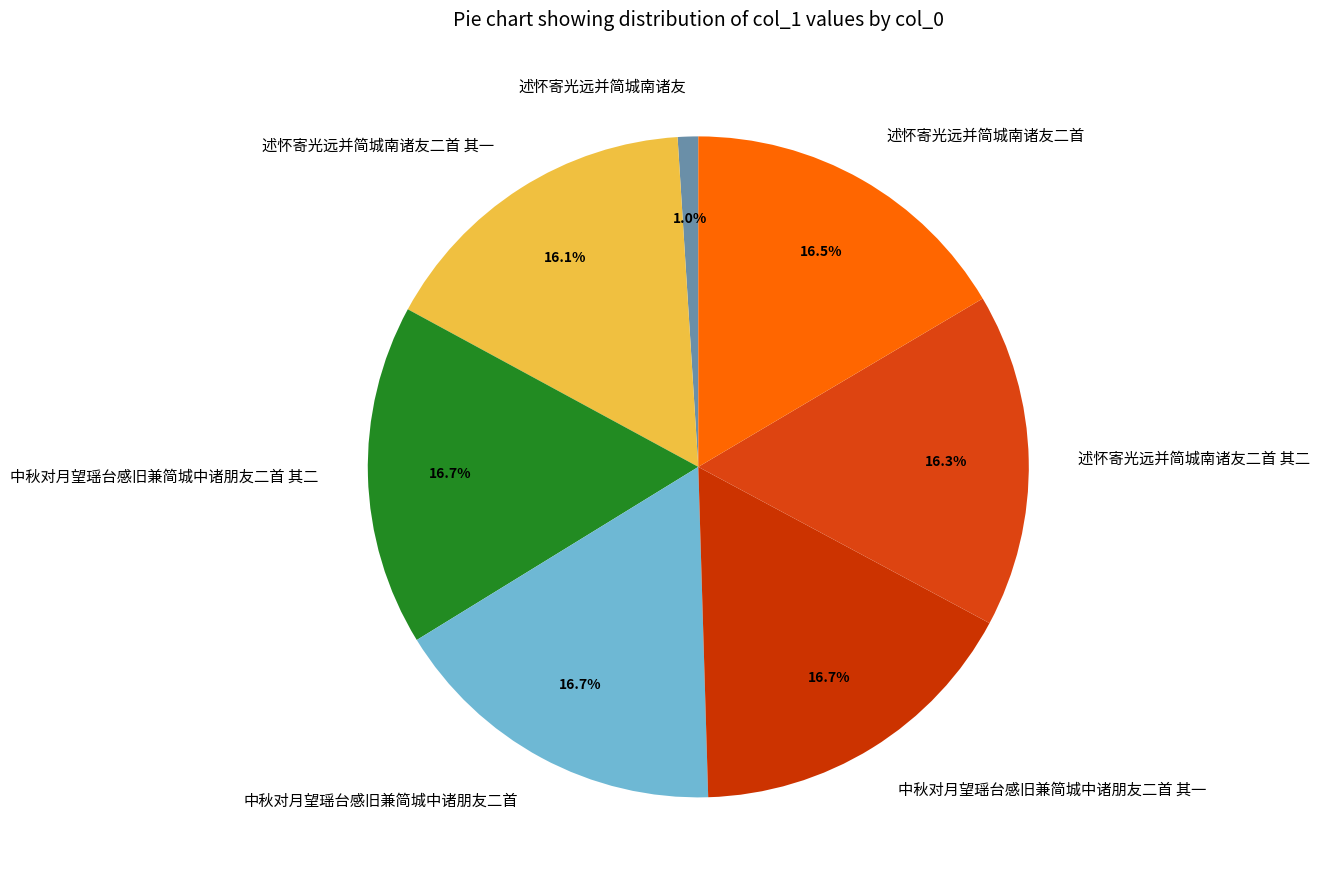

Approximately how many times larger is the value at 中秋对月望瑶台感旧兼简城中诸朋友二首 其二 compared to 述怀寄光远并简城南诸友二首 其一?

1.0